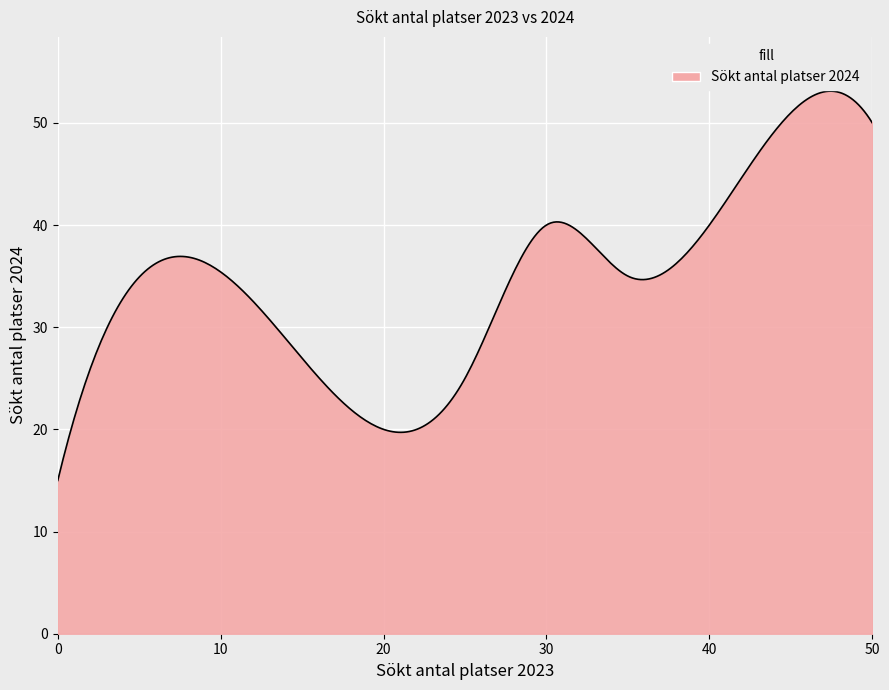

What is the minimum value shown in the chart?

15.0